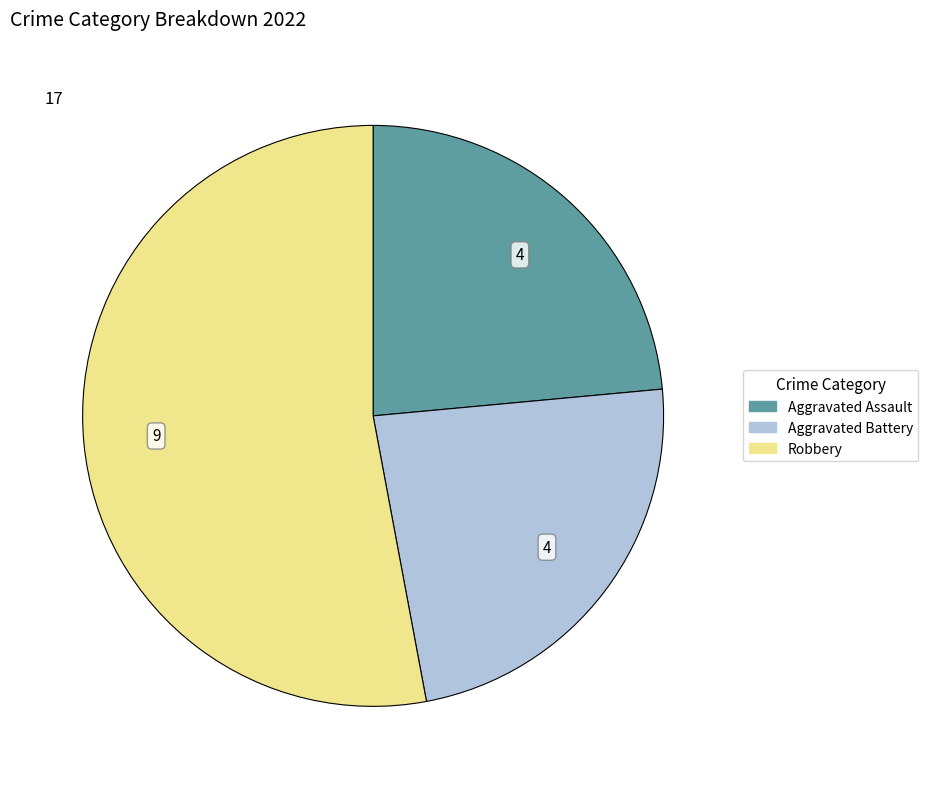

Count the number of slices in the pie.

3